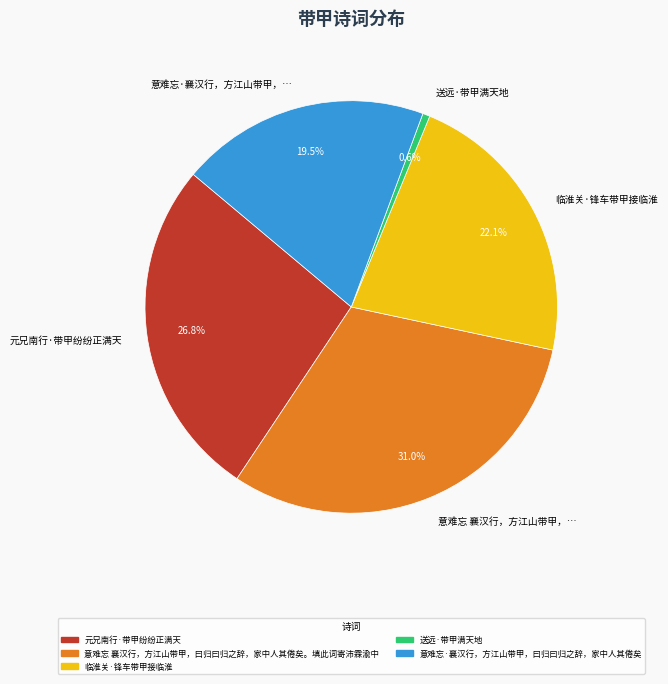

To the nearest percent, what is the average slice percentage?

20%